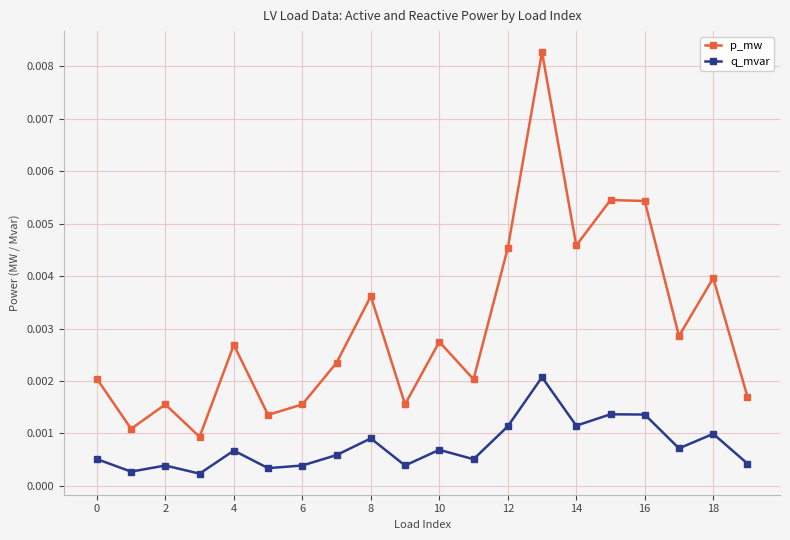

True or false: q_mvar and p_mw intersect in this chart.

False